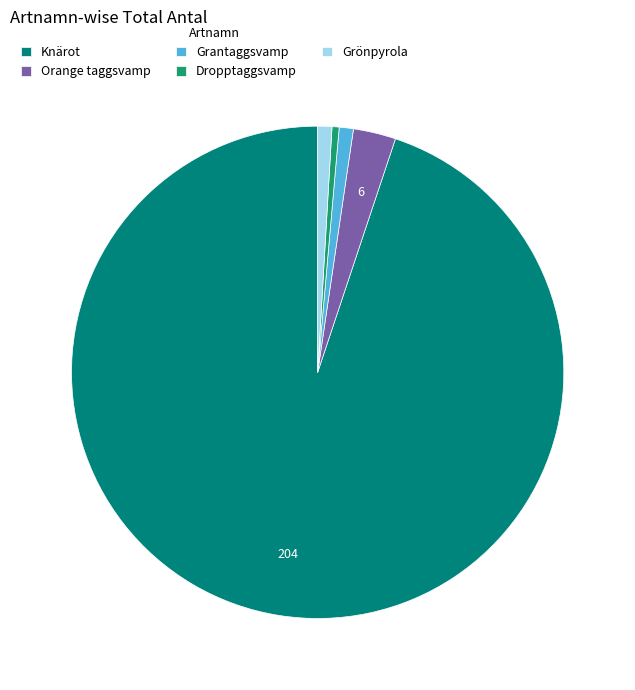

Is it true that Knärot is 85% of the pie?

False